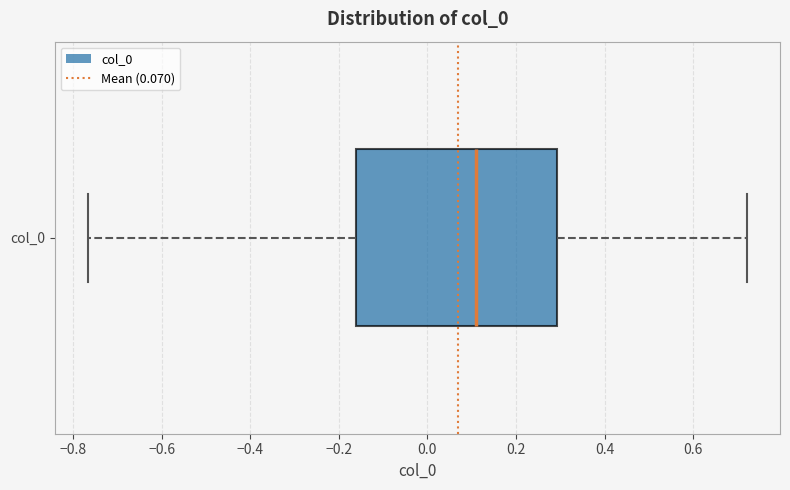

Where is the left edge of the box for col_0 on the x-axis? The values are not printed on the chart, so give them approximately, as read against the axis.

-0.16